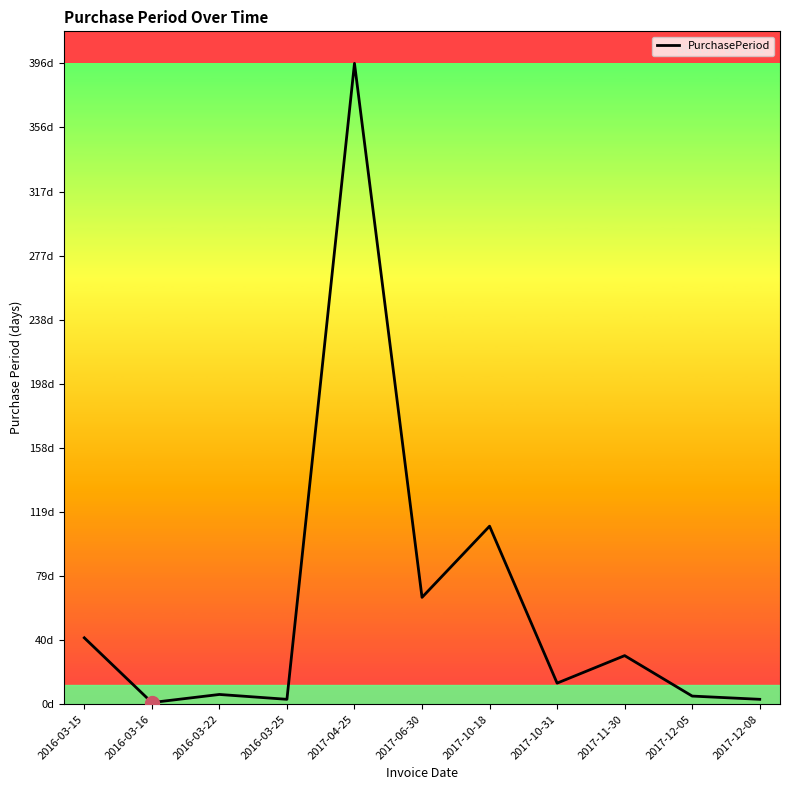

Where is the first local maximum?

2016-03-22